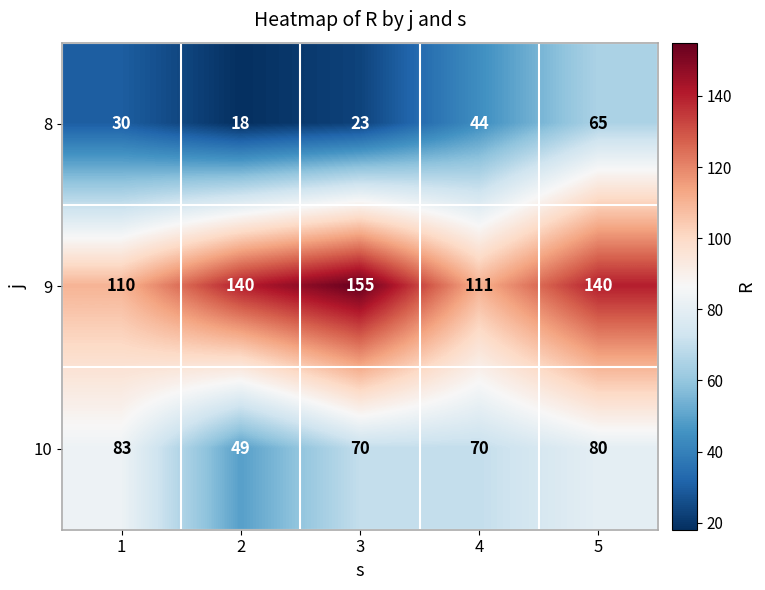

What is the lowest value of the 10 series?

49